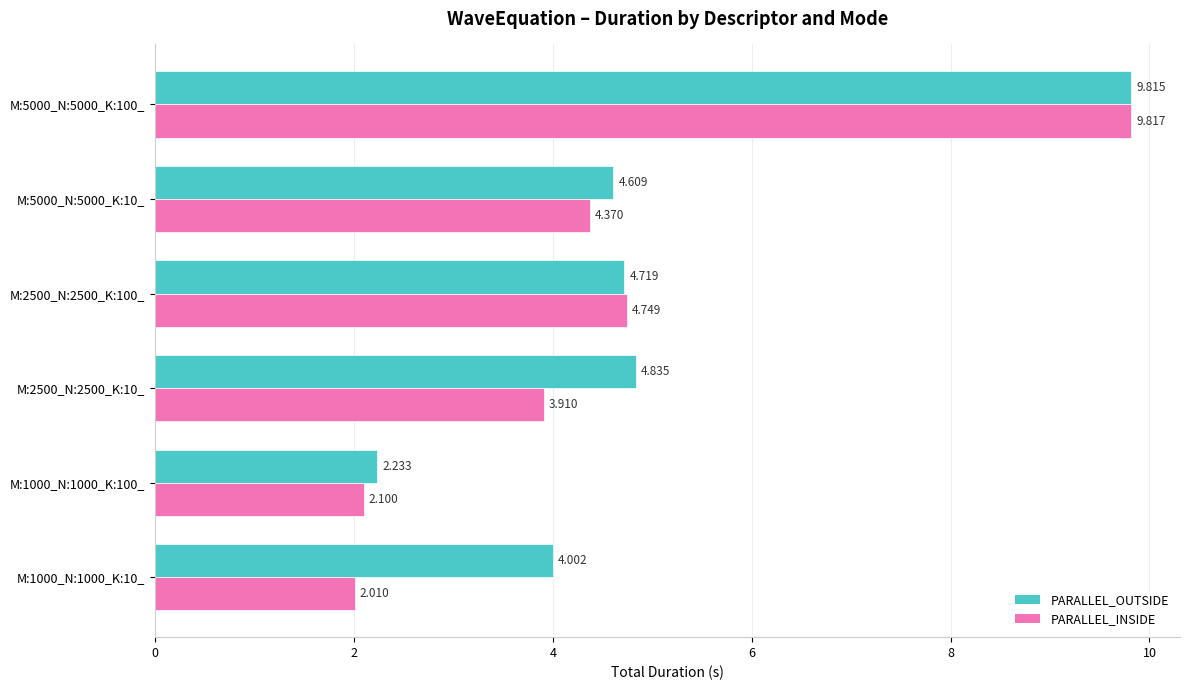

List the series in order of their overall mean, highest first.

PARALLEL_OUTSIDE, PARALLEL_INSIDE